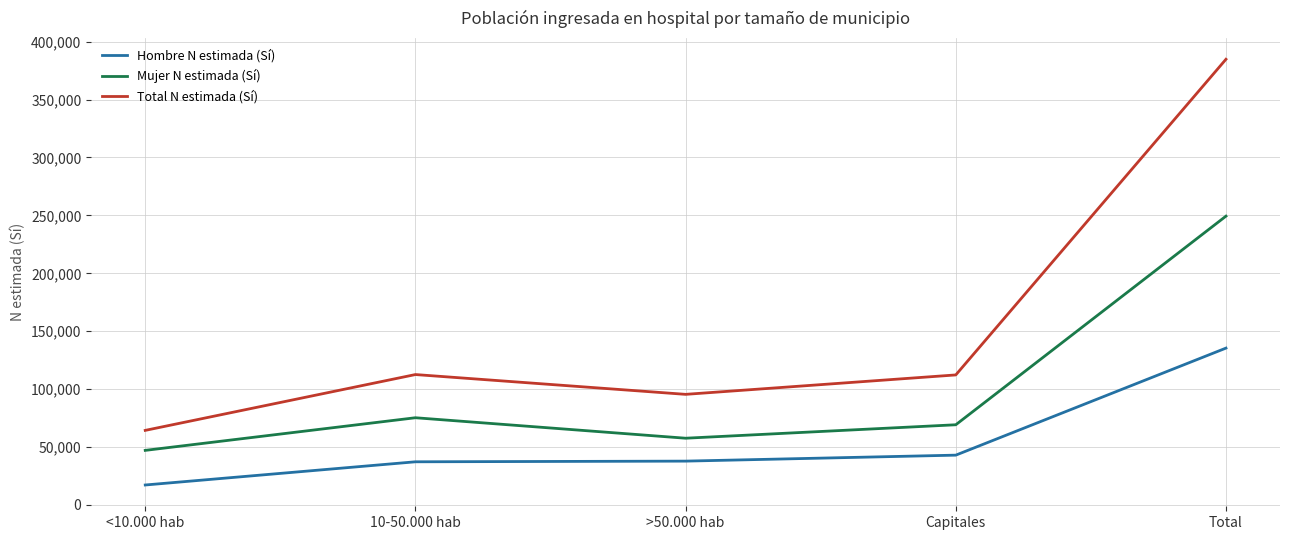

At which category does the chart reach its minimum across all series?

<10.000 hab